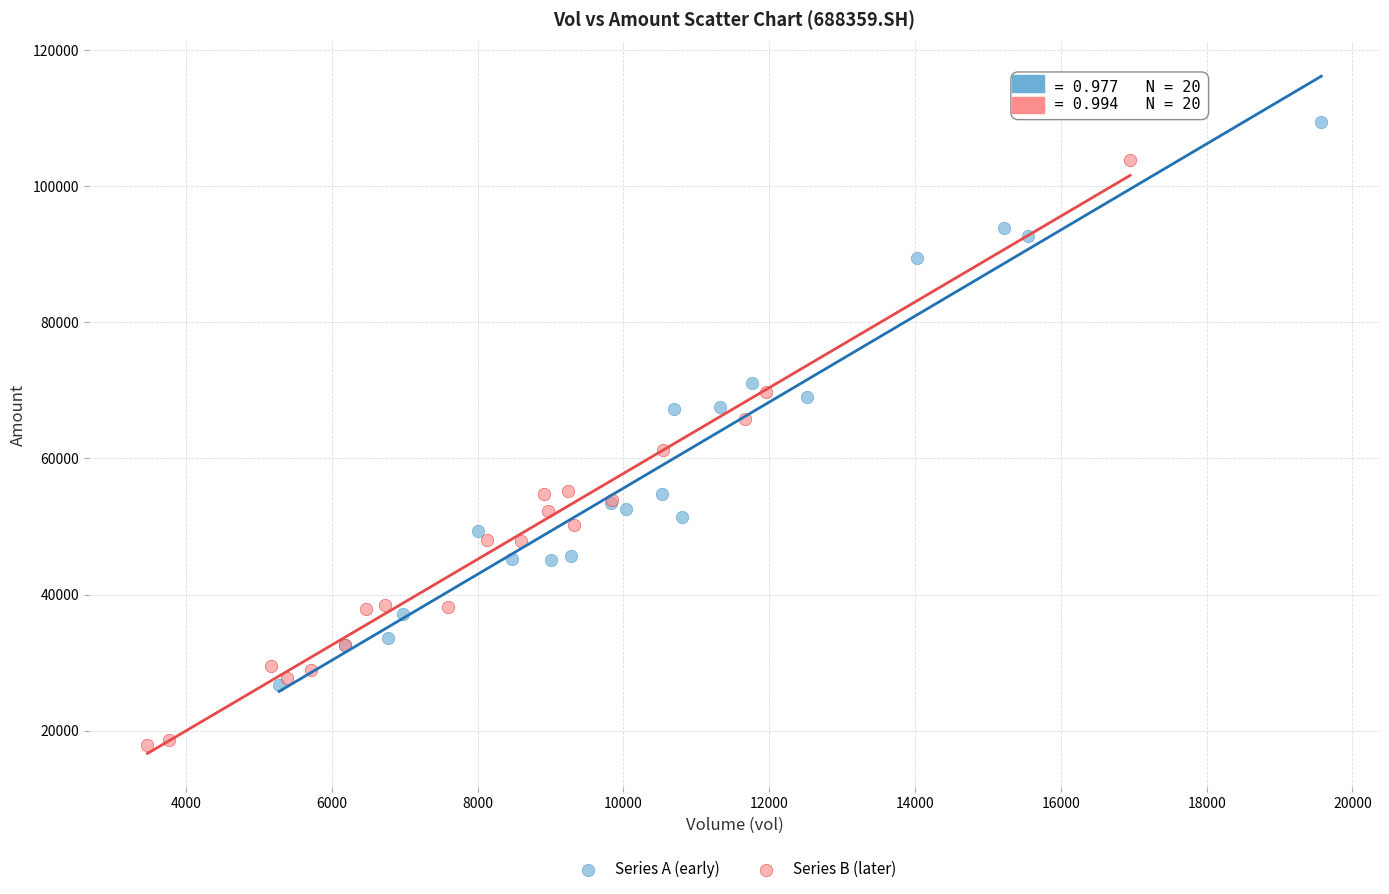

Which series reaches the minimum Y coordinate?

Series B (later)